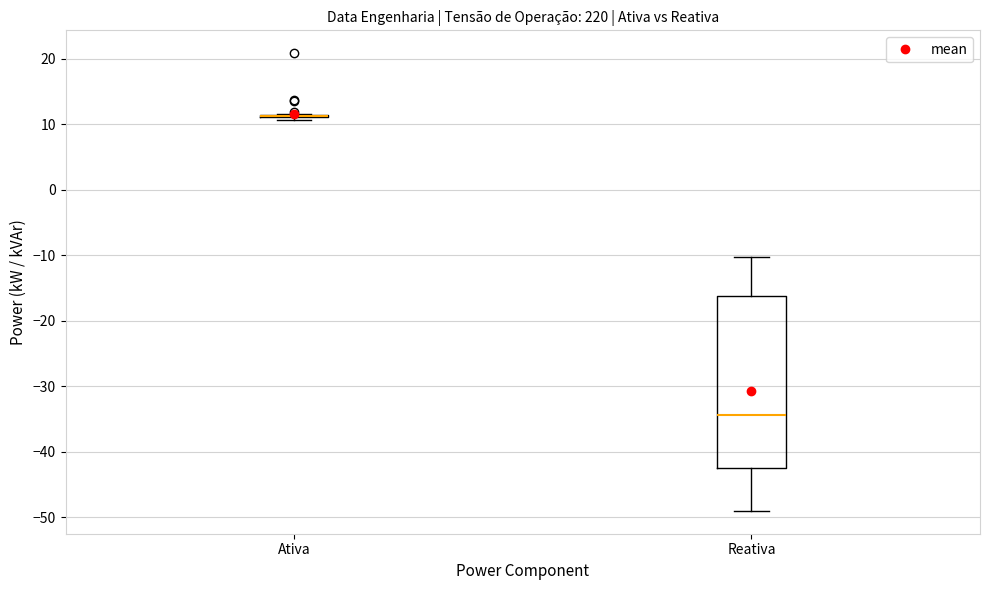

Reading left to right, transcribe this box plot: for each box, give where its median line is, the range the box spans, and where its two whiskers end, as read against the y-axis. The values are not printed on the chart, so give them approximately, as read against the axis.

Ativa: box collapsed to a line at 11, whiskers 11 to 12
Reativa: median -34, box -42 to -16, whiskers -49 to -10